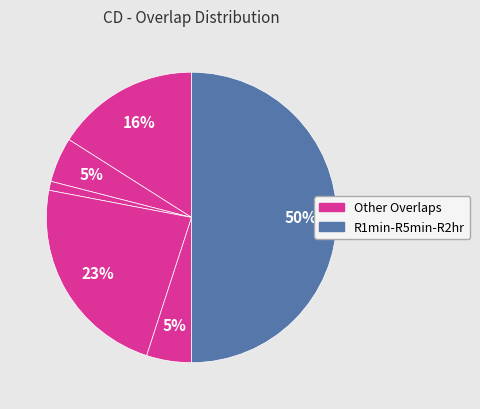

How many segments does this pie chart have?

6